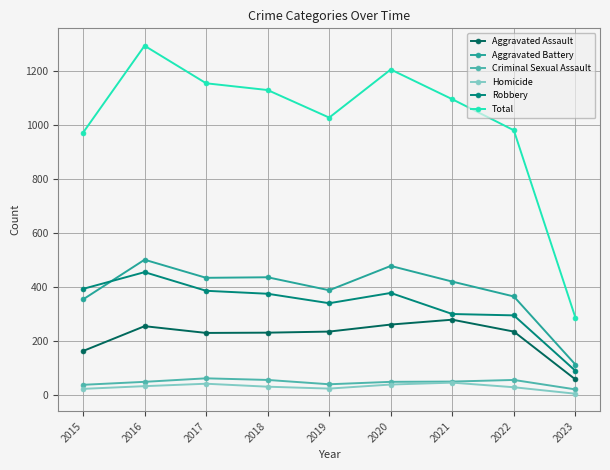

The Robbery series shows 393 at 2015. True or false?

True